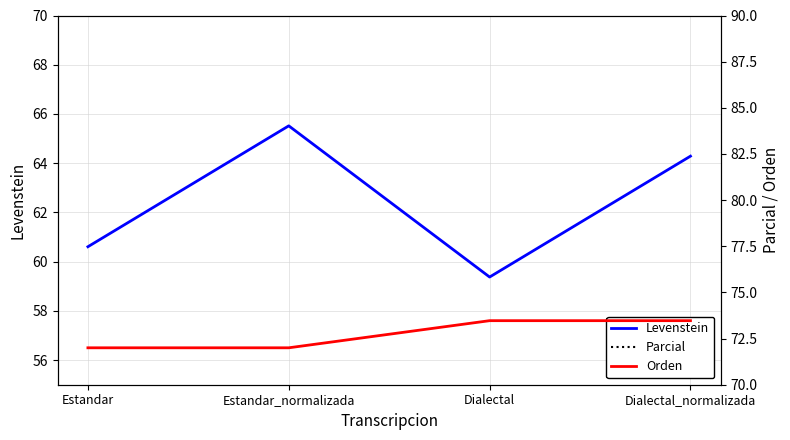

True or false: Orden and Parcial cross at least once.

False